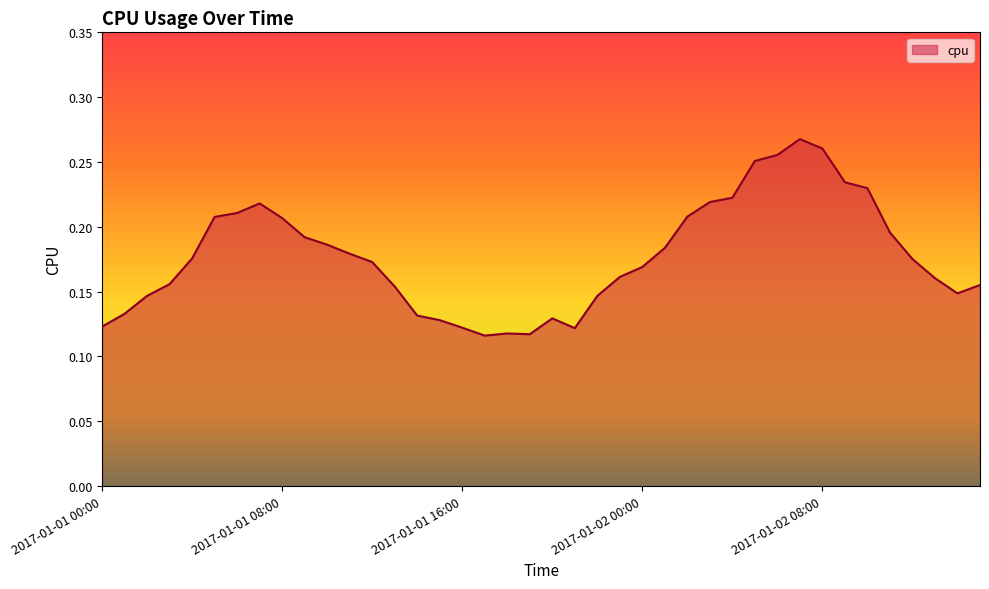

Does the chart display data point markers on the line(s)?

No